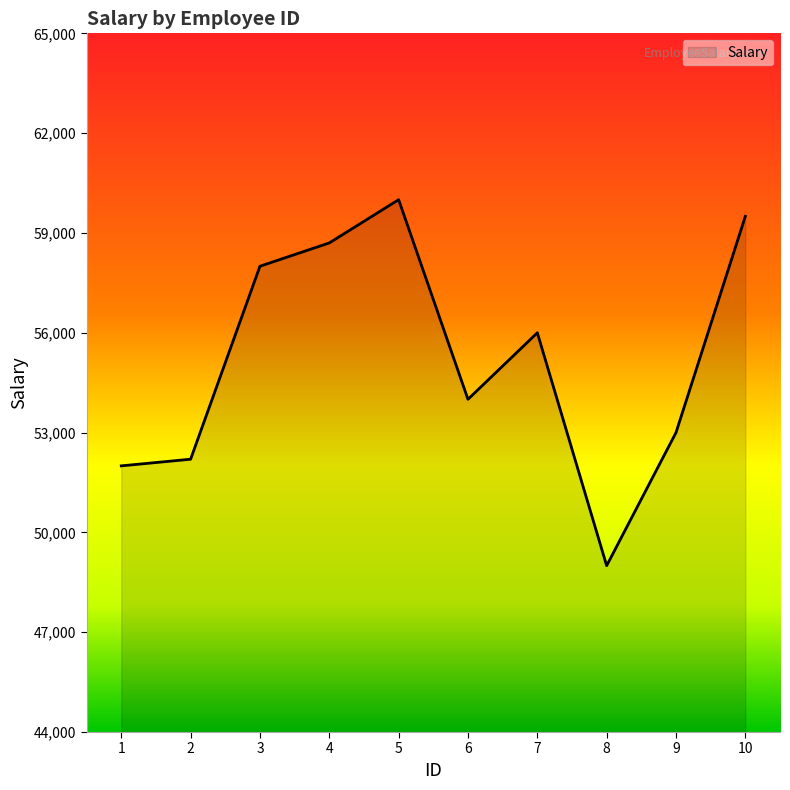

List the labels in order of value, smallest first.

8, 1, 2, 9, 6, 7, 3, 4, 10, 5